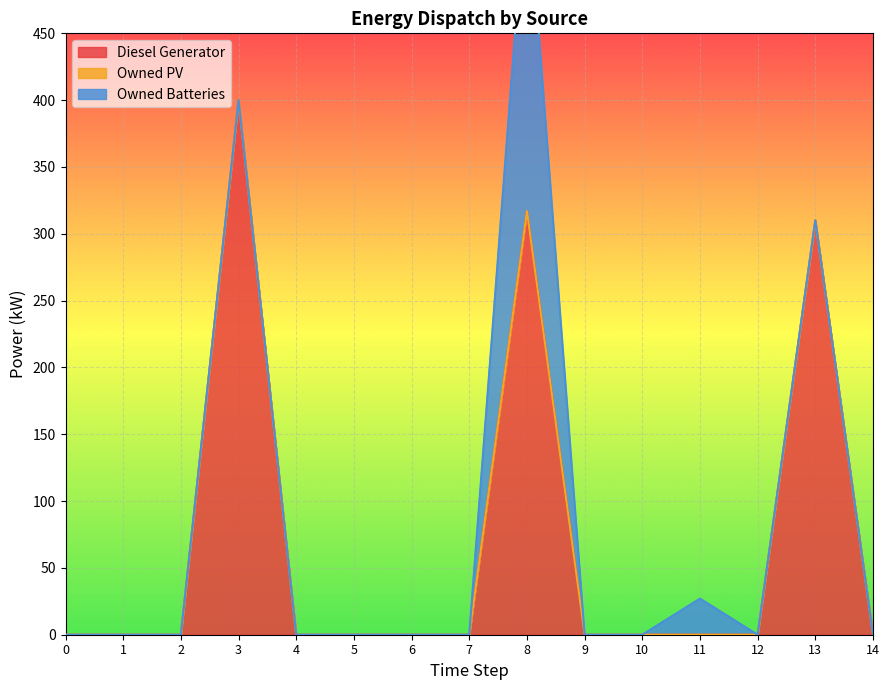

How many categories are shown in the chart?

15